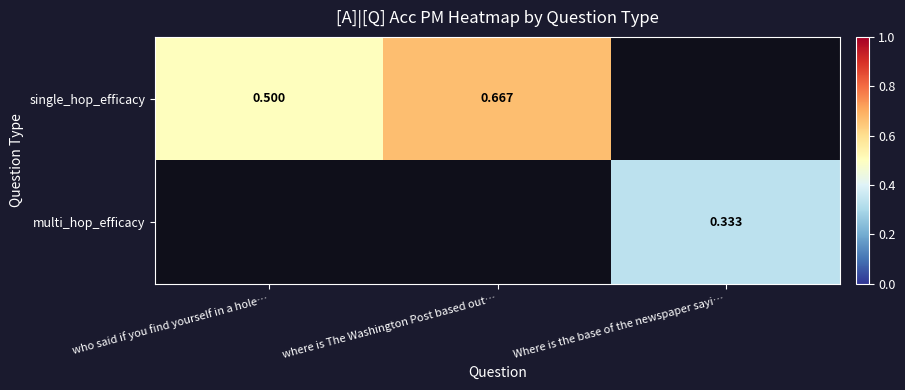

True or false: single_hop_efficacy has a value of 1.2 at where is The Washington Post based out….

False